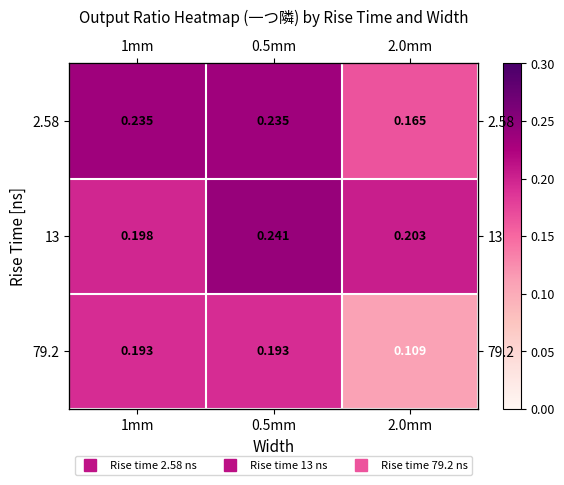

At how many categories does at least one series exceed 0?

3